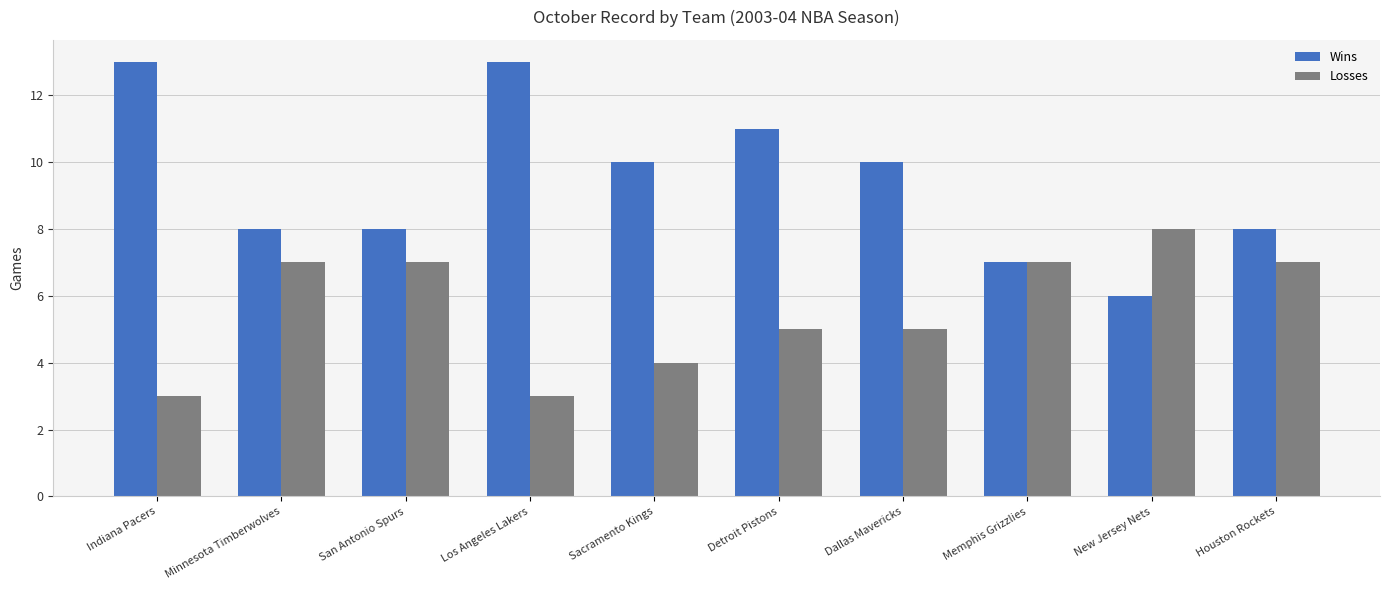

Reading left to right, list all the values displayed in this chart.

Wins: Indiana Pacers=13	Minnesota Timberwolves=8	San Antonio Spurs=8	Los Angeles Lakers=13	Sacramento Kings=10	Detroit Pistons=11	Dallas Mavericks=10	Memphis Grizzlies=7	New Jersey Nets=6	Houston Rockets=8
Losses: Indiana Pacers=3	Minnesota Timberwolves=7	San Antonio Spurs=7	Los Angeles Lakers=3	Sacramento Kings=4	Detroit Pistons=5	Dallas Mavericks=5	Memphis Grizzlies=7	New Jersey Nets=8	Houston Rockets=7